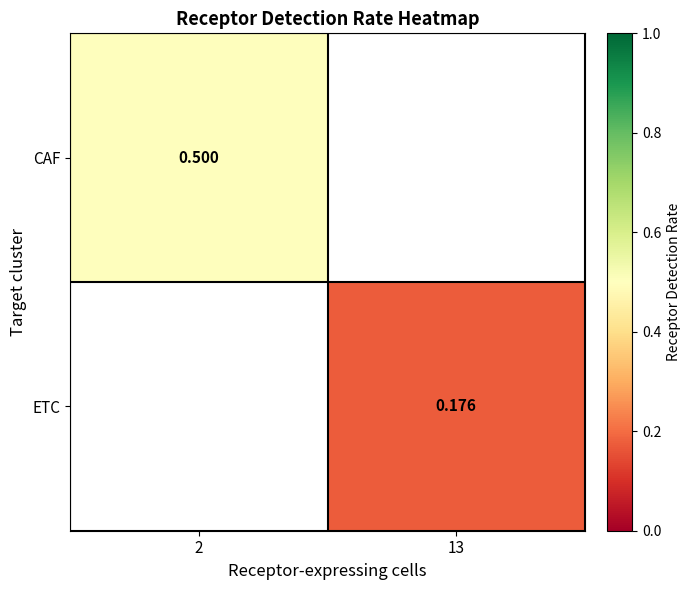

Is the value of CAF at 2 greater than the value of ETC at 13?

Yes